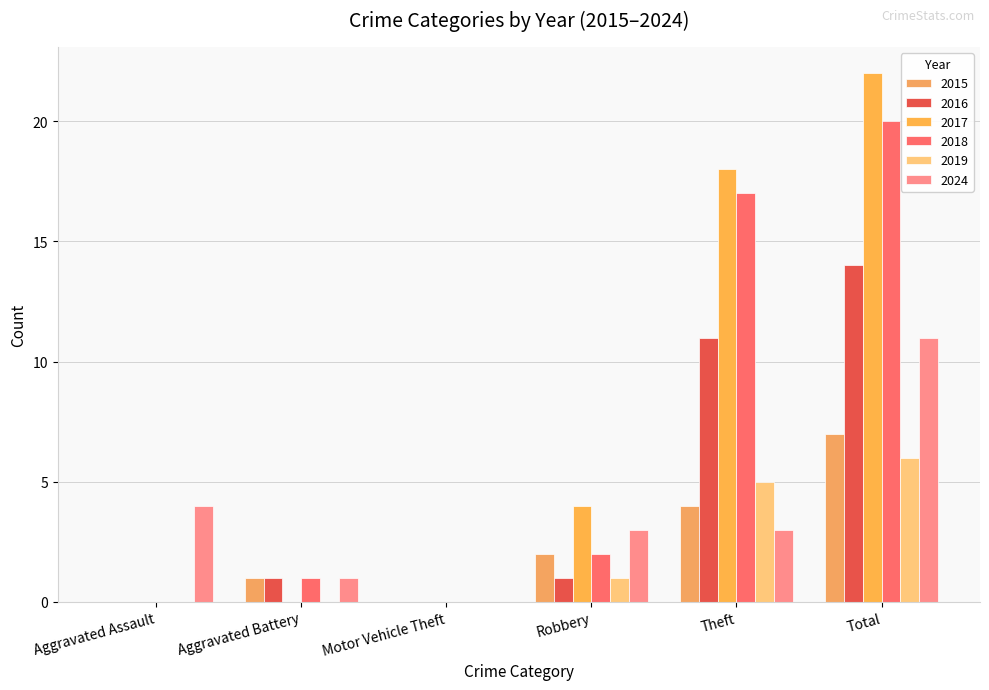

Does the chart contain stacked bars?

No